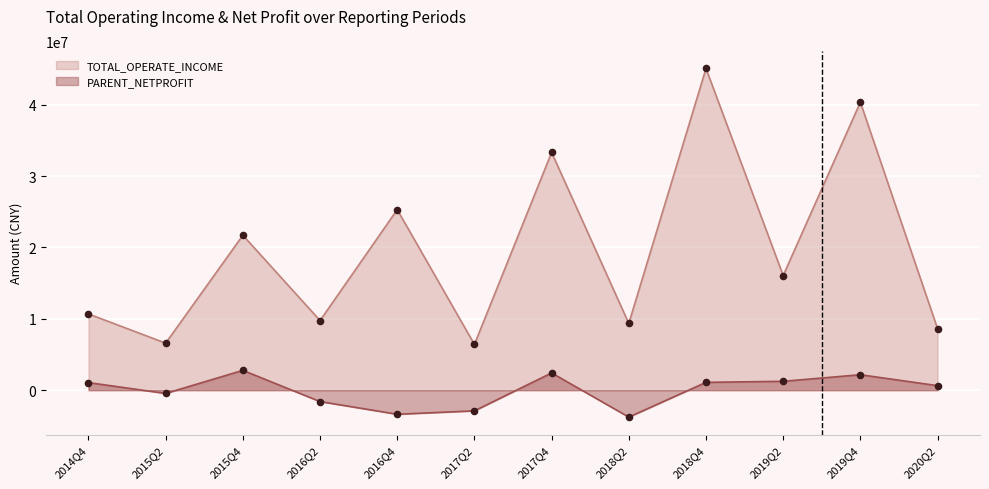

Is the value of TOTAL_OPERATE_INCOME at 2014Q4 greater than the value of PARENT_NETPROFIT at 2019Q4?

Yes